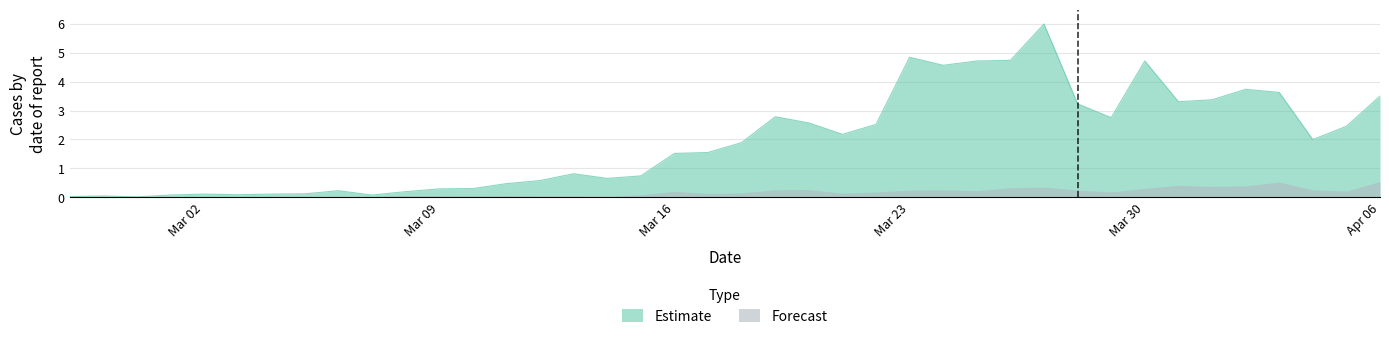

What is the sum of all values?

77.5